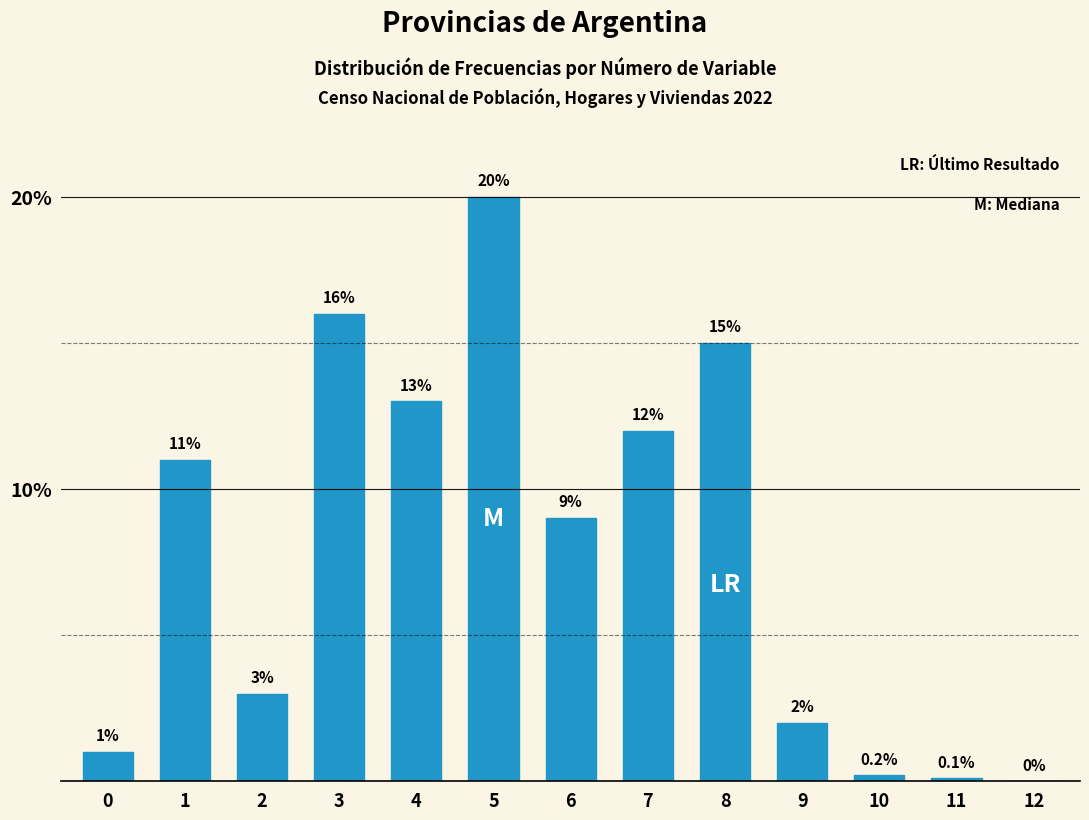

Reading right to left, extract all data points from this chart.

12=0.0	11=0.1	10=0.2	9=2.0	8=15.0	7=12.0	6=9.0	5=20.0	4=13.0	3=16.0	2=3.0	1=11.0	0=1.0